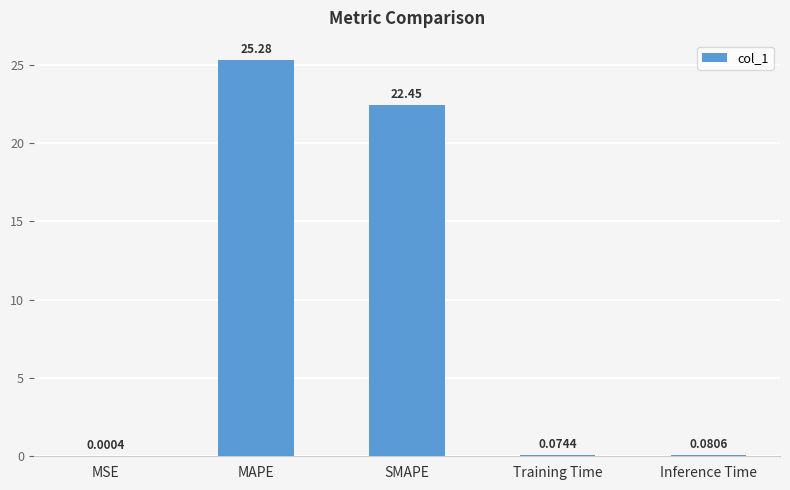

At which category does the chart reach its peak across all series?

MAPE